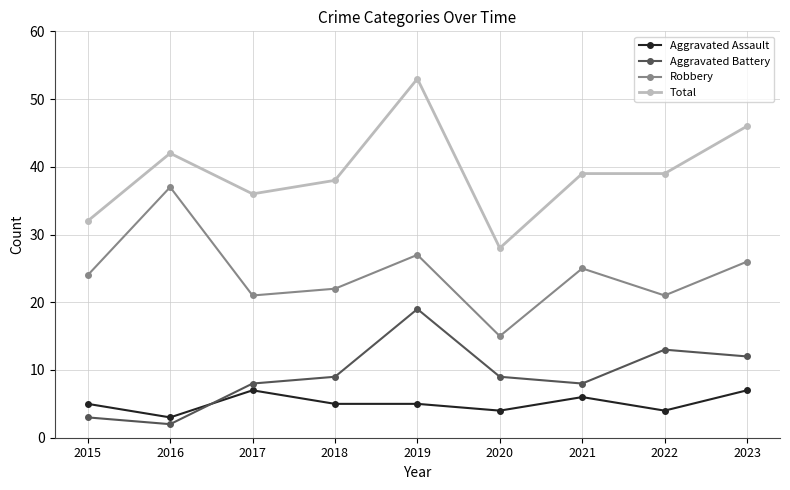

True or false: Aggravated Battery and Robbery intersect in this chart.

False